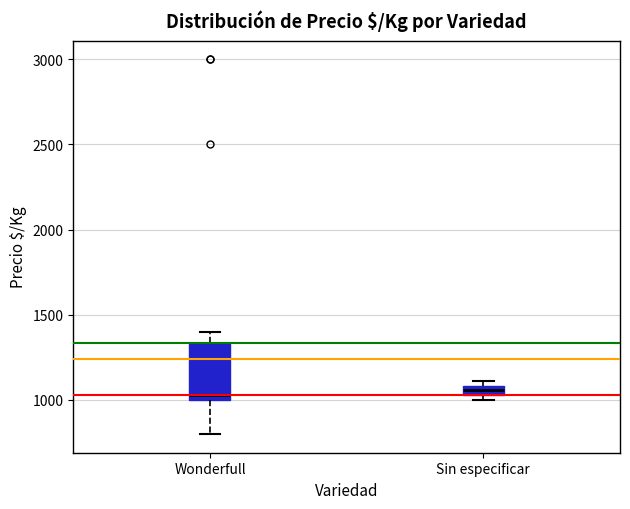

Where is the upper edge of the box for Sin especificar on the y-axis? The values are not printed on the chart, so give them approximately, as read against the axis.

1100